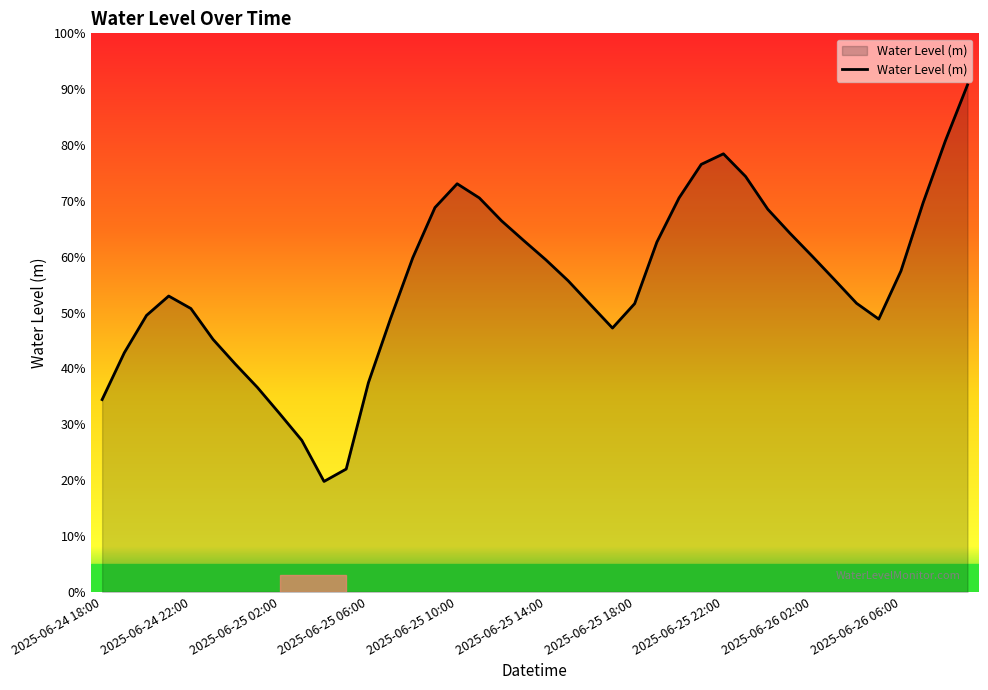

Is this an area chart (filled region under the line)?

Yes